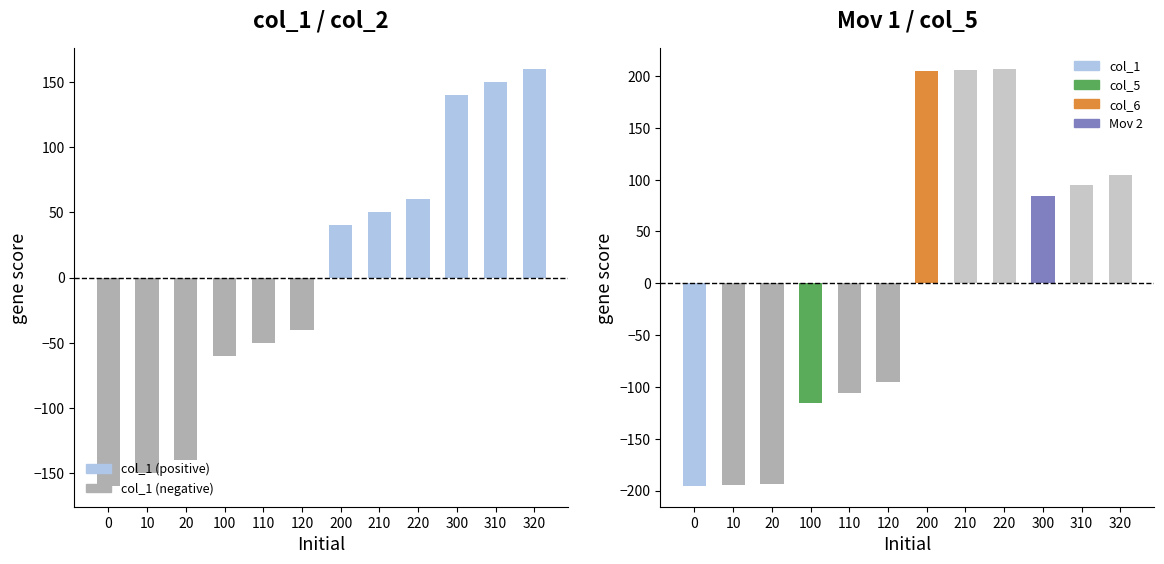

Reading left to right, transcribe all the data shown in this chart.

col_1: 0=-160.0	10=-150.0	20=-140.0	100=-60.0	110=-50.0	120=-40.0	200=40.0	210=50.0	220=60.0	300=140.0	310=150.0	320=160.0
Mov 1: 0=-195.5	10=-194.5	20=-193.5	100=-115.5	110=-105.5	120=-95.5	200=204.5	210=205.5	220=206.5	300=84.5	310=94.5	320=104.5